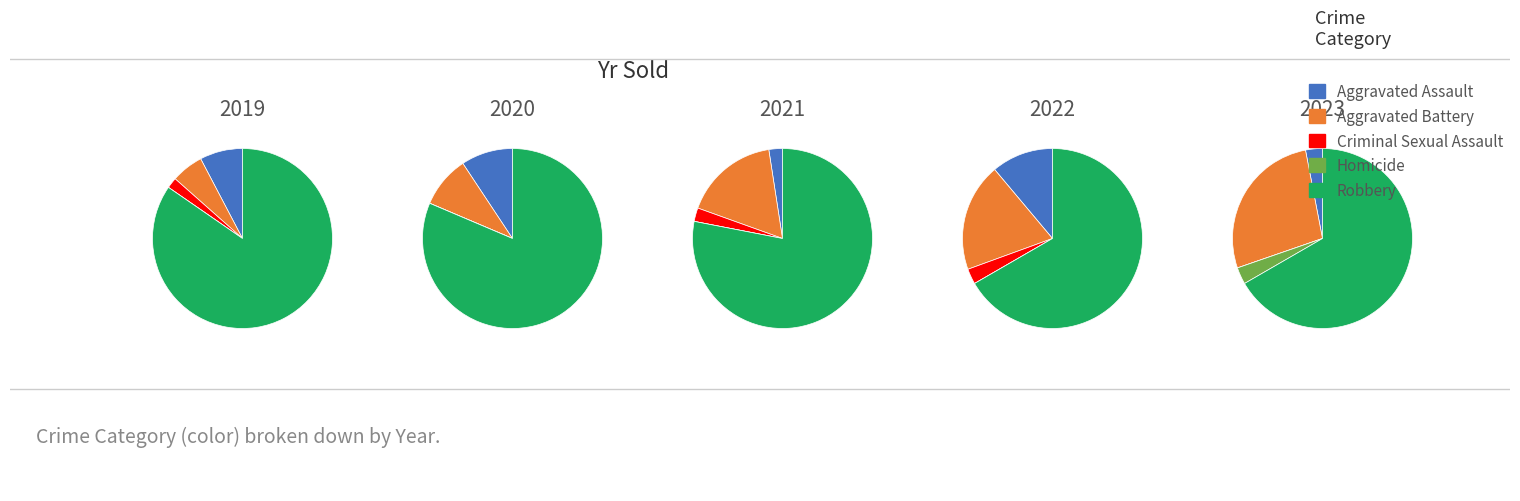

Is it true that Aggravated Battery is 28% of the pie?

True